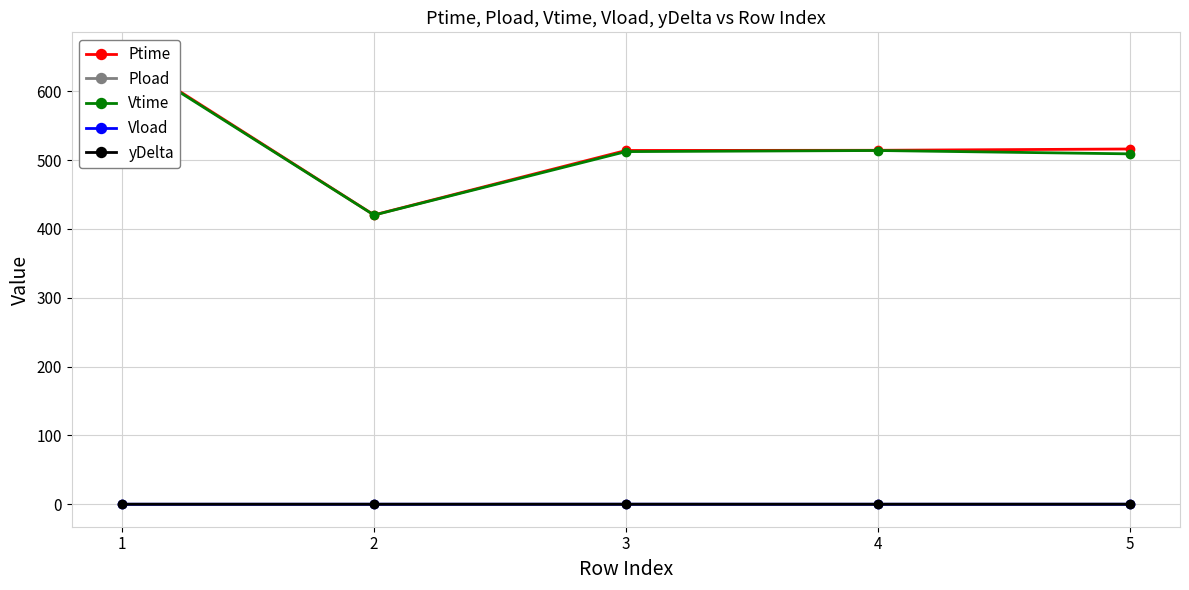

At 3, list the series in order from largest to smallest.

Ptime, Vtime, Pload, Vload, yDelta